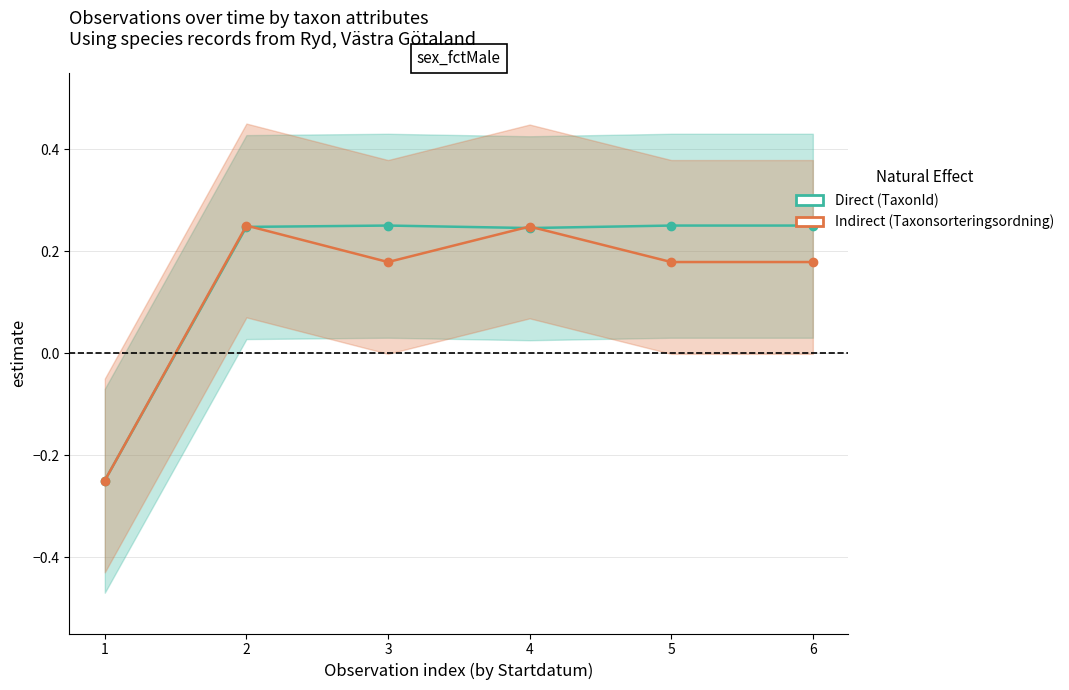

Read the Direct (TaxonId) value at 6.

0.2